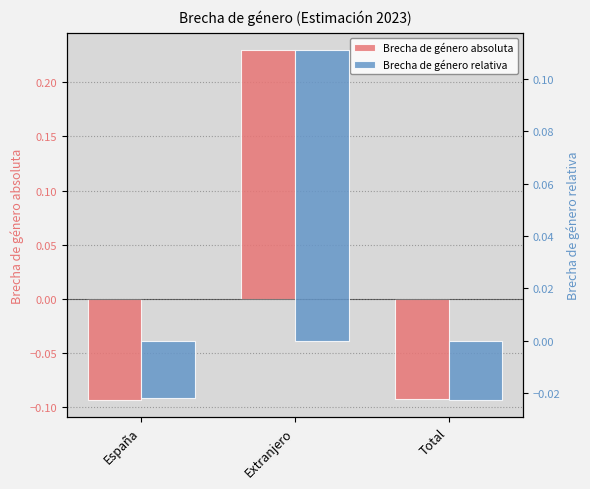

How many groups of bars are there?

3